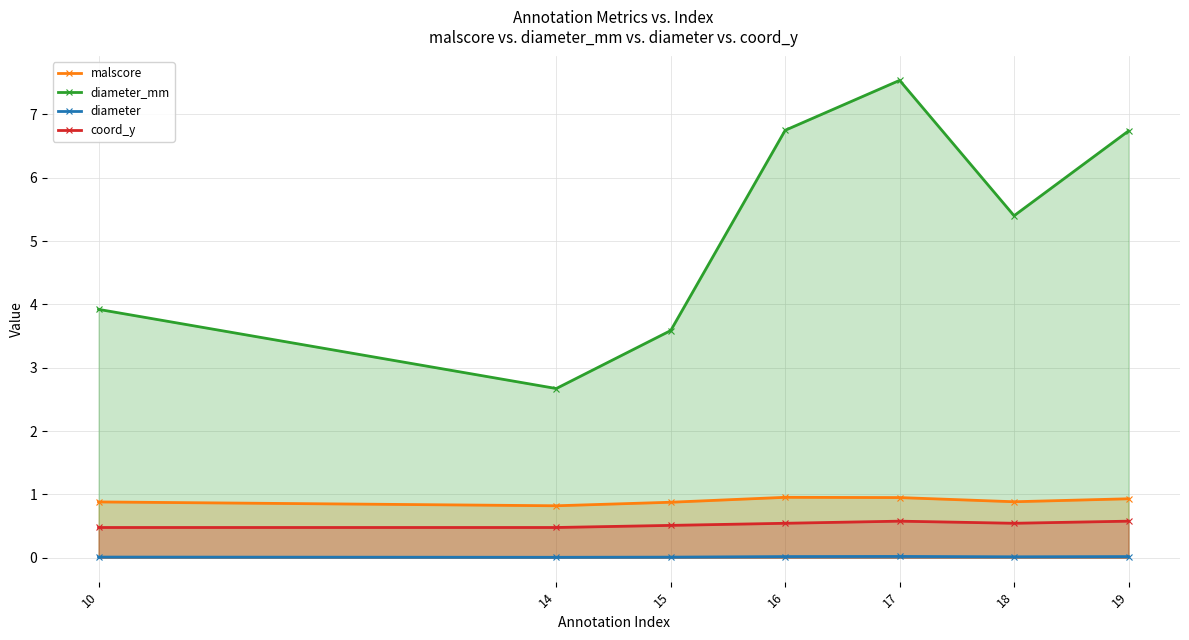

The coord_y series shows 0.5 at 14. True or false?

True